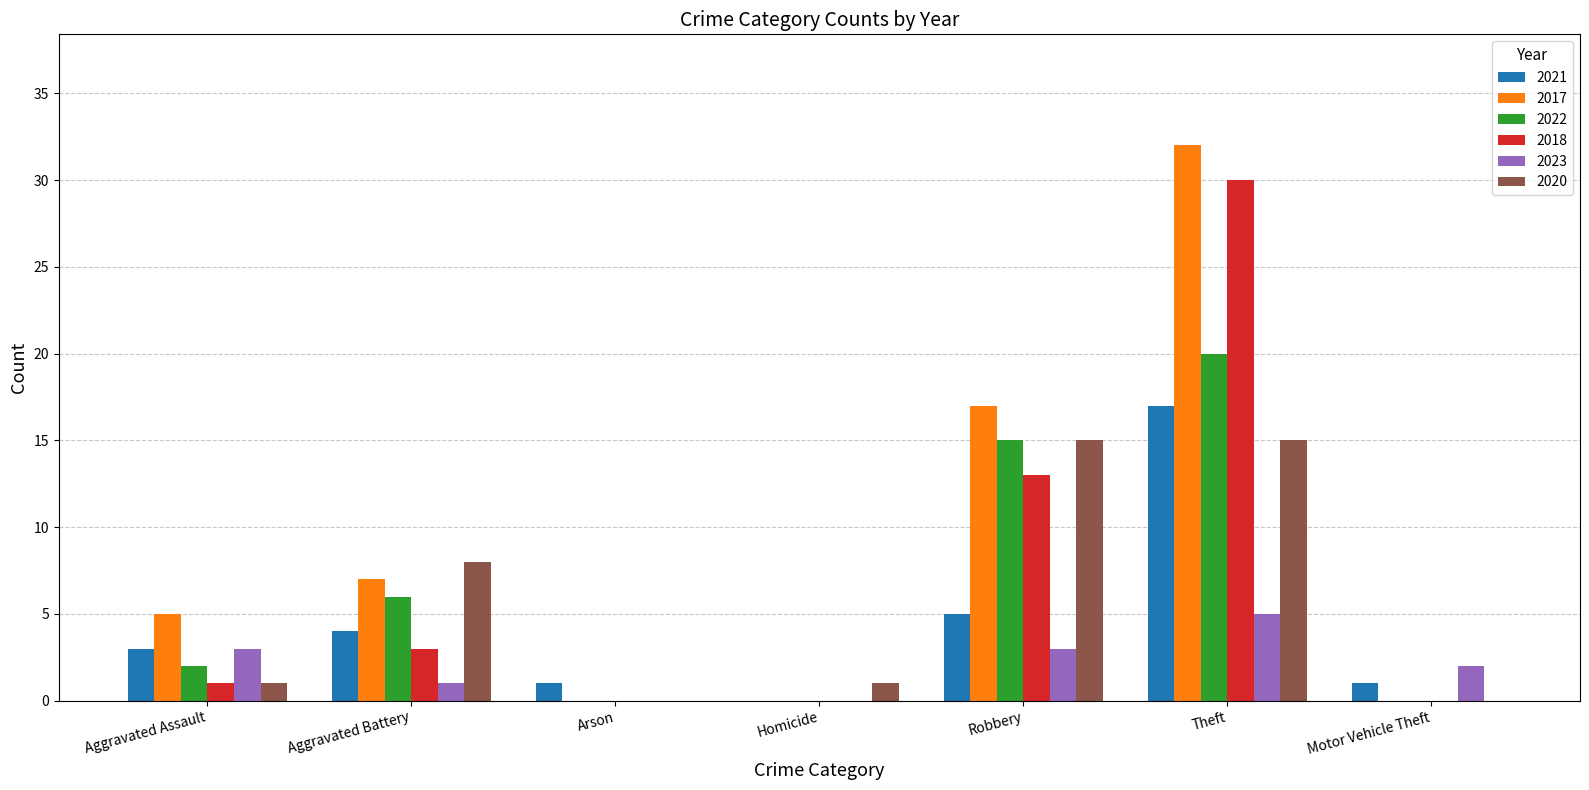

What is the sum of the 2017 values at Homicide and Robbery?

17